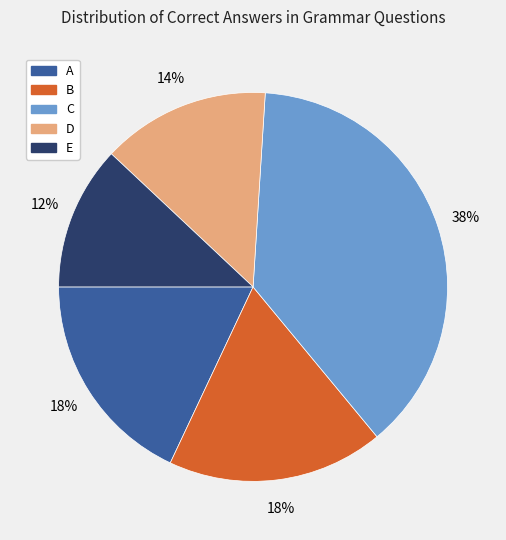

True or false: B accounts for 10% of the total.

False